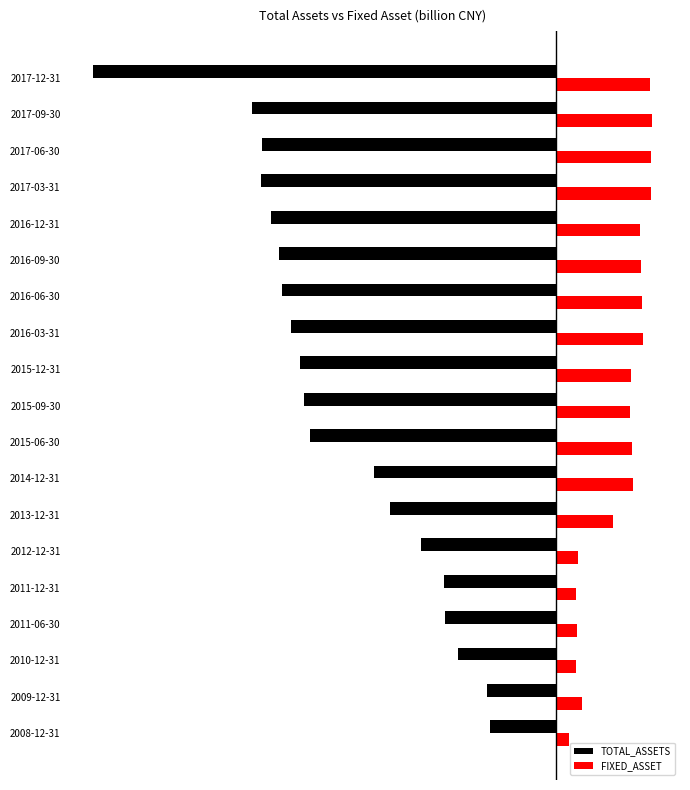

What are all the series names shown in the legend?

TOTAL_ASSETS, FIXED_ASSET